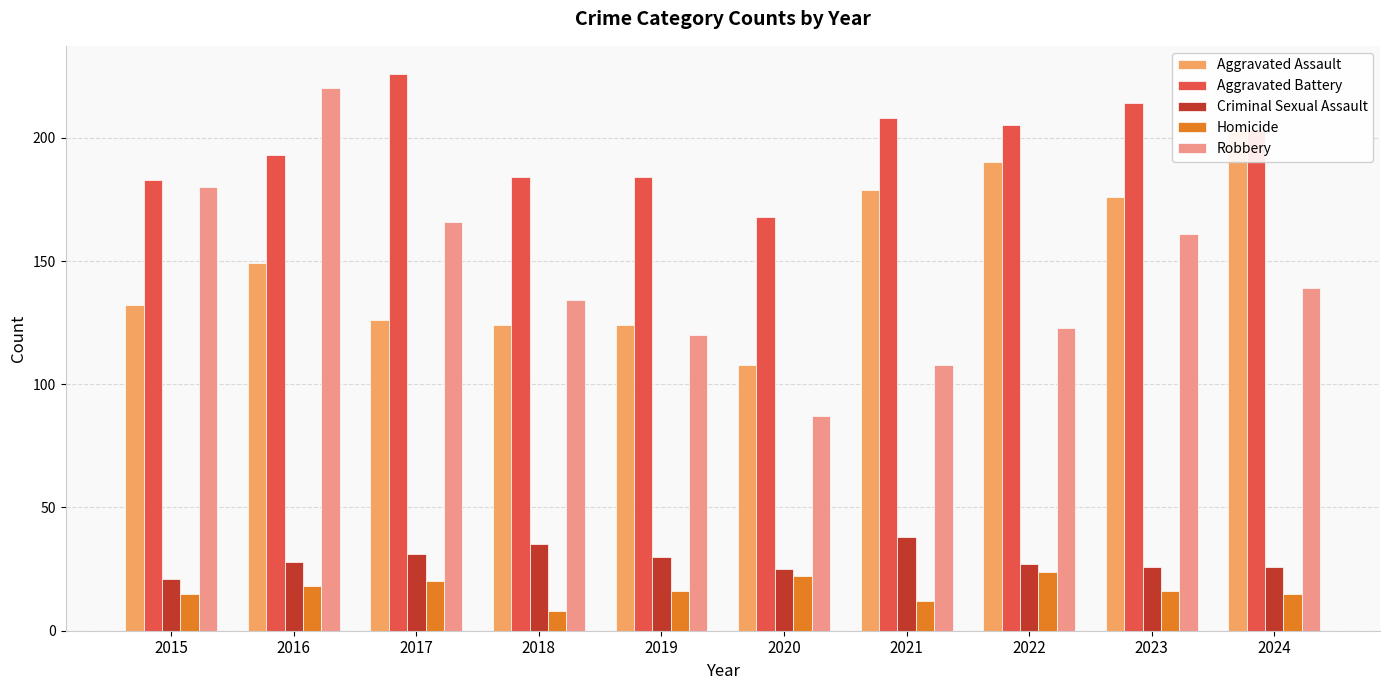

At which category is the sum across all series the highest?

2016